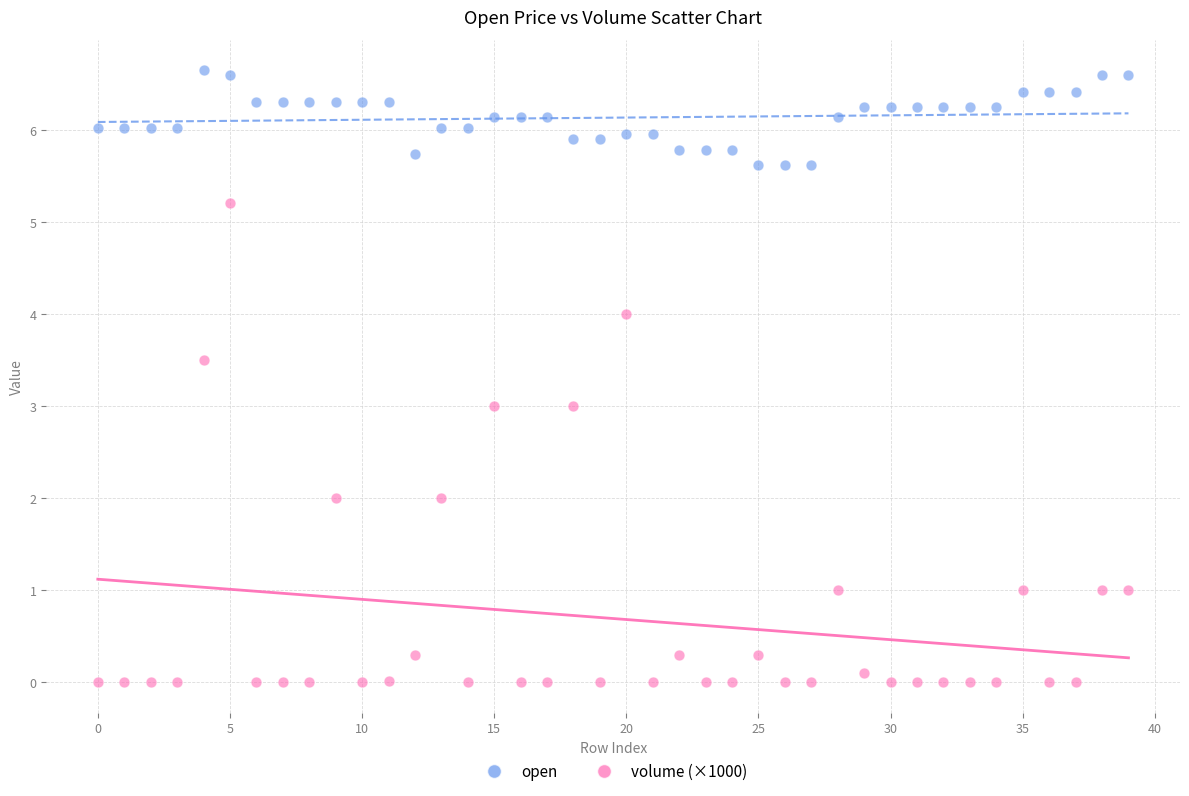

Which series contains the highest Y value?

open